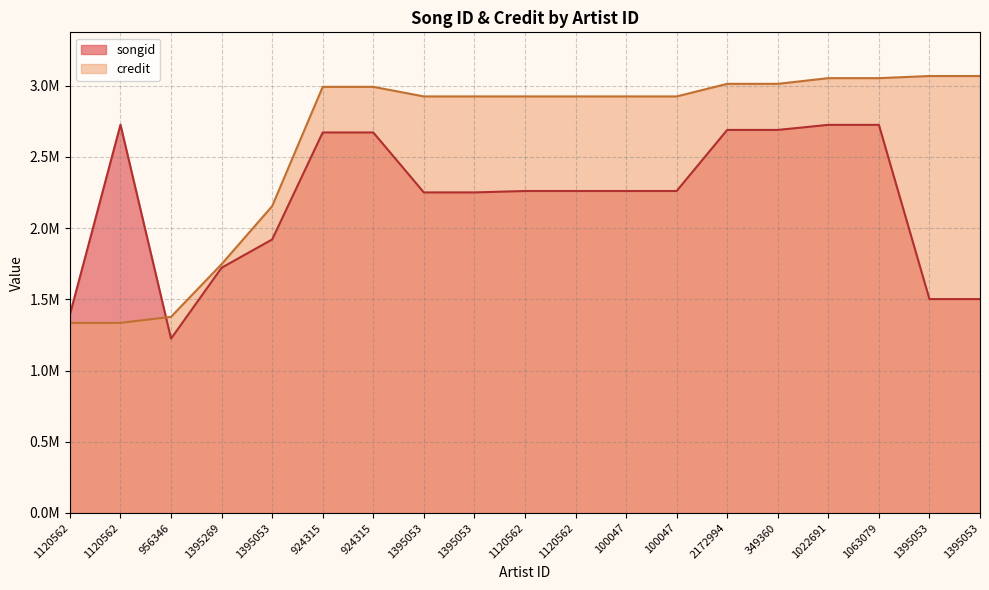

What is the sum of the songid values at 100047 and 1395053?

3763024